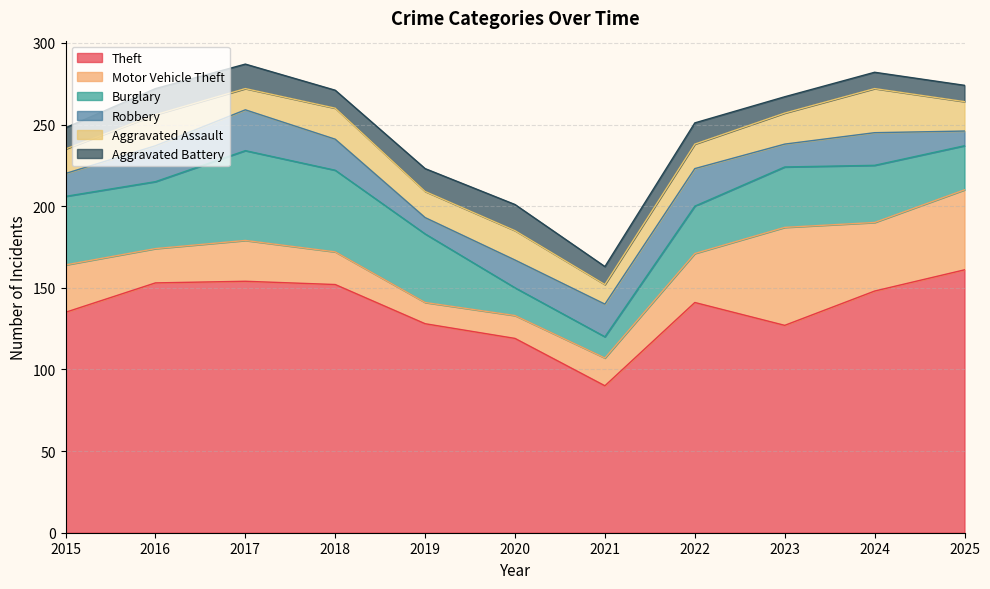

What is the highest value of the Aggravated Battery series?

16